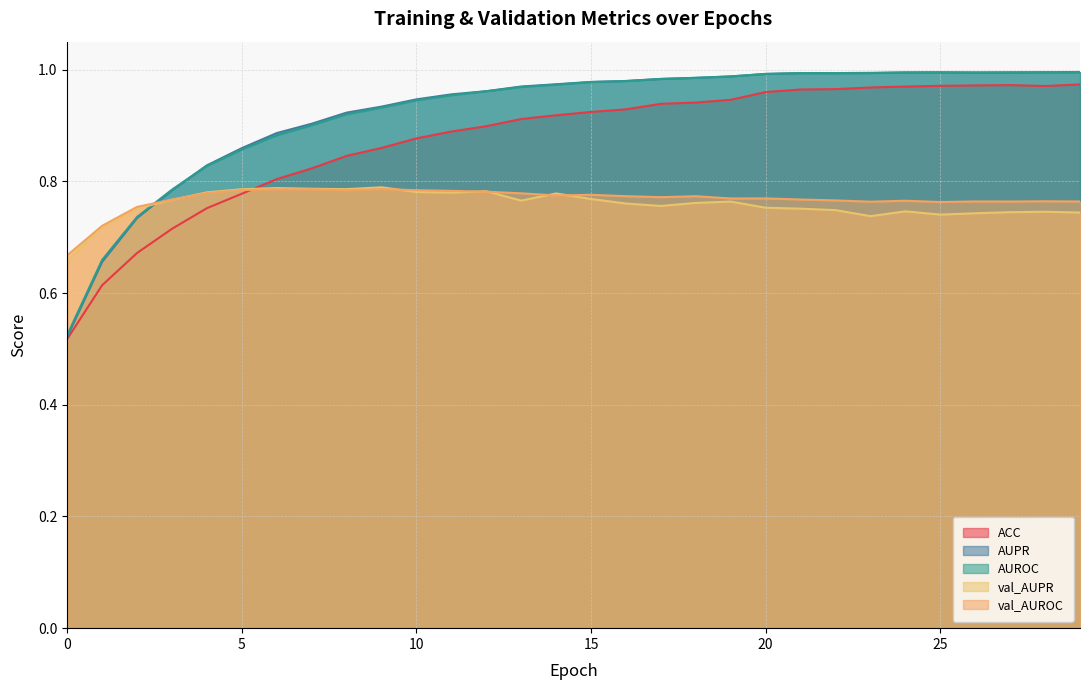

True or false: val_AUROC has more than 0 interior local peaks.

True